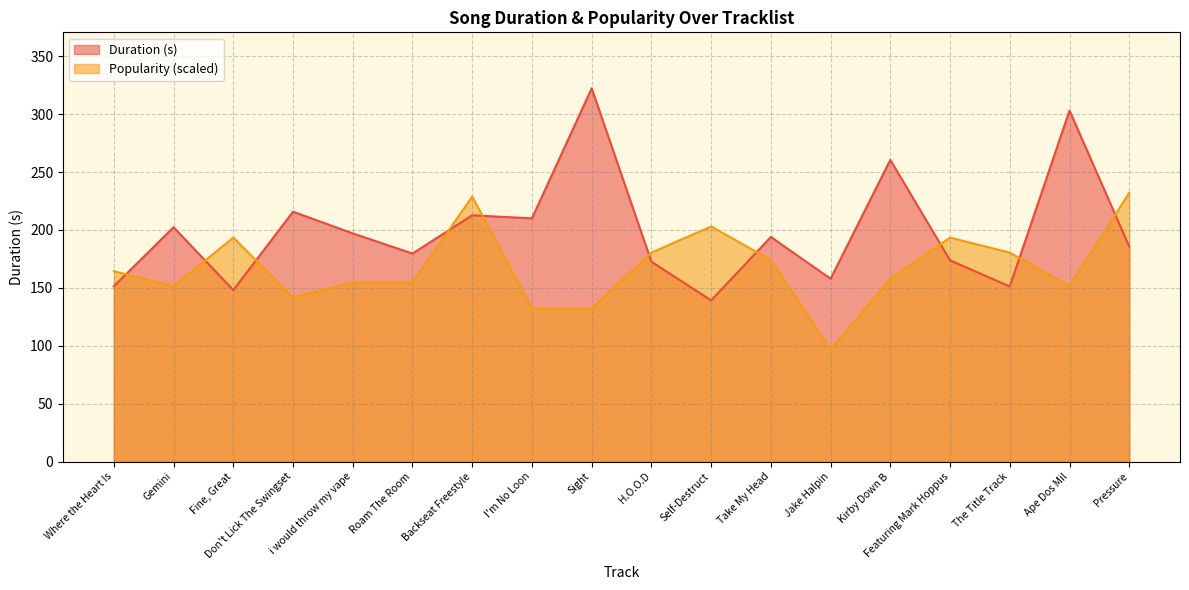

At which label does Duration (s) first exceed 193?

Gemini